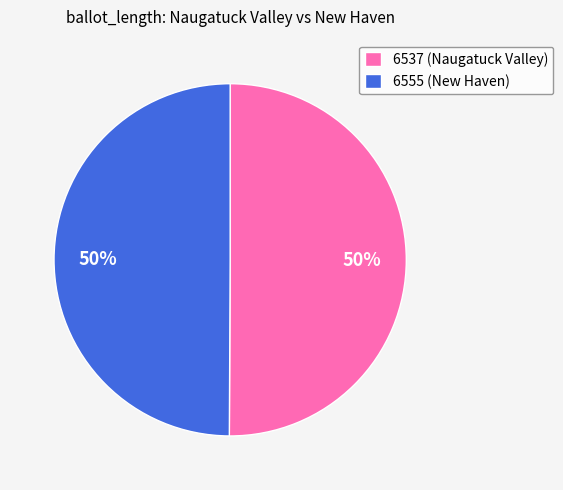

To the nearest percent, what portion does 6537 (Naugatuck Valley) represent?

50%